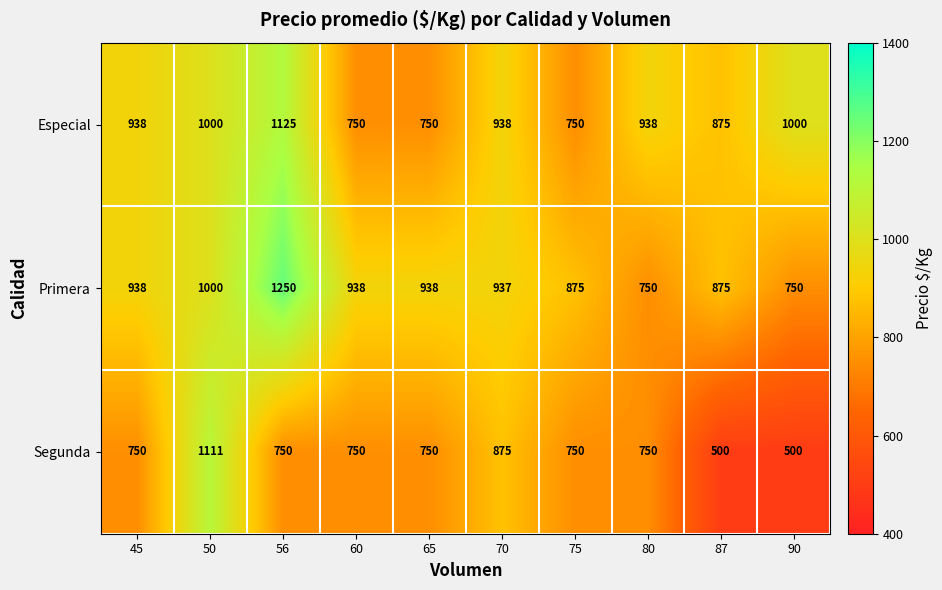

What is the spread (max minus min) of values at 87?

375